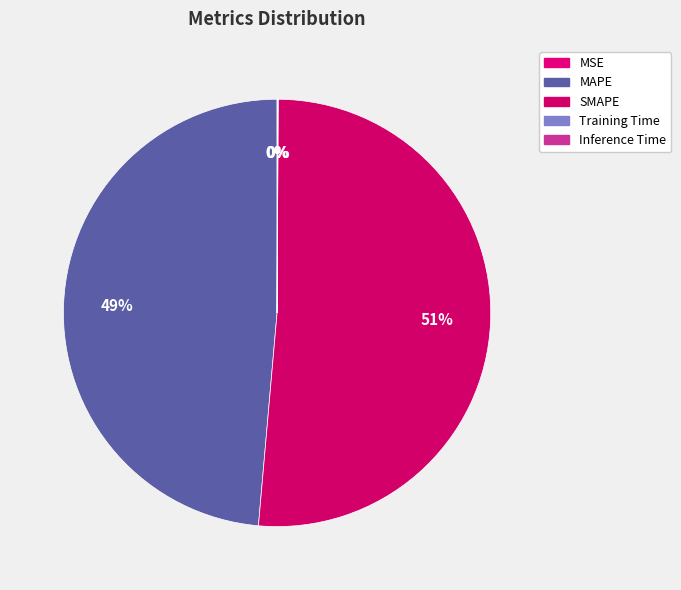

Does SMAPE represent more than half of the total?

Yes